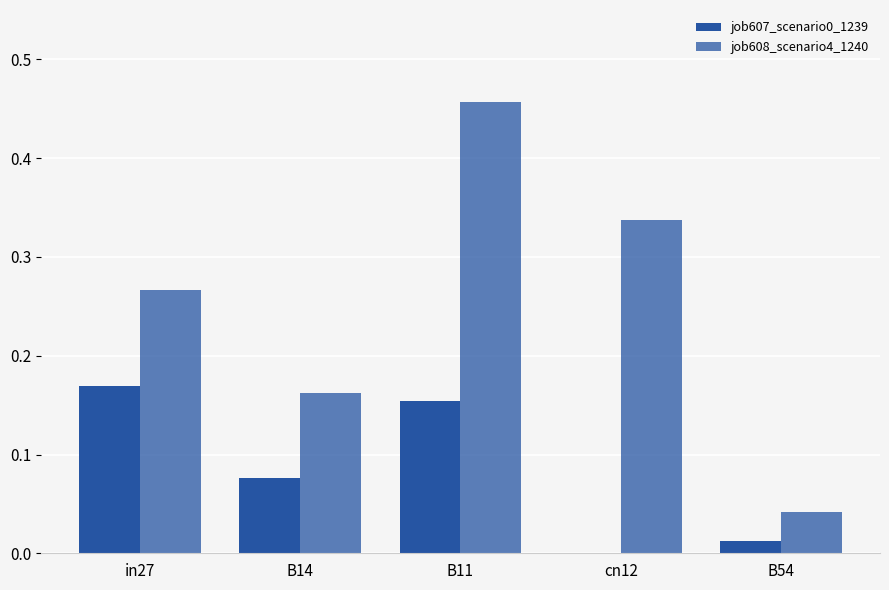

Does the chart contain stacked bars?

No